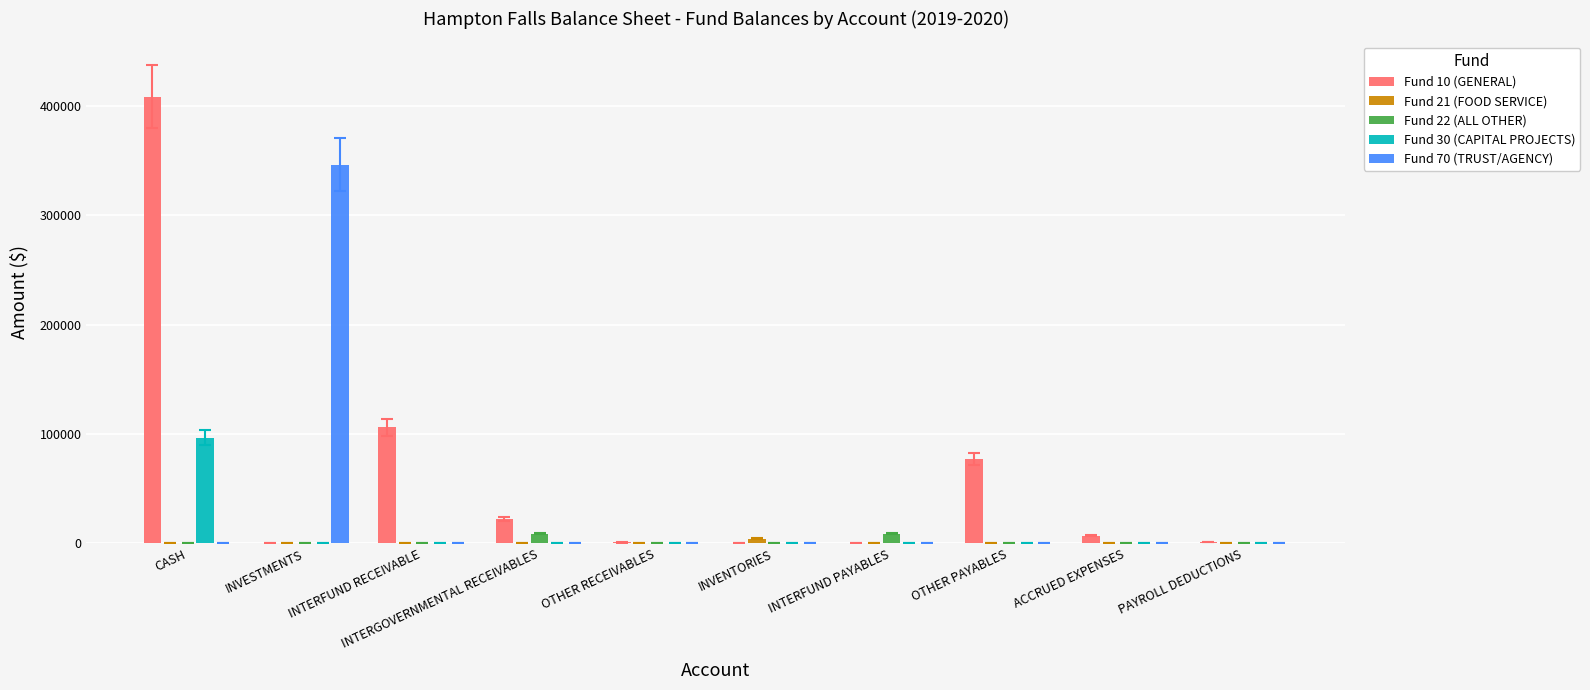

What is the sum of all Fund 30 (CAPITAL PROJECTS) values?

96674.5